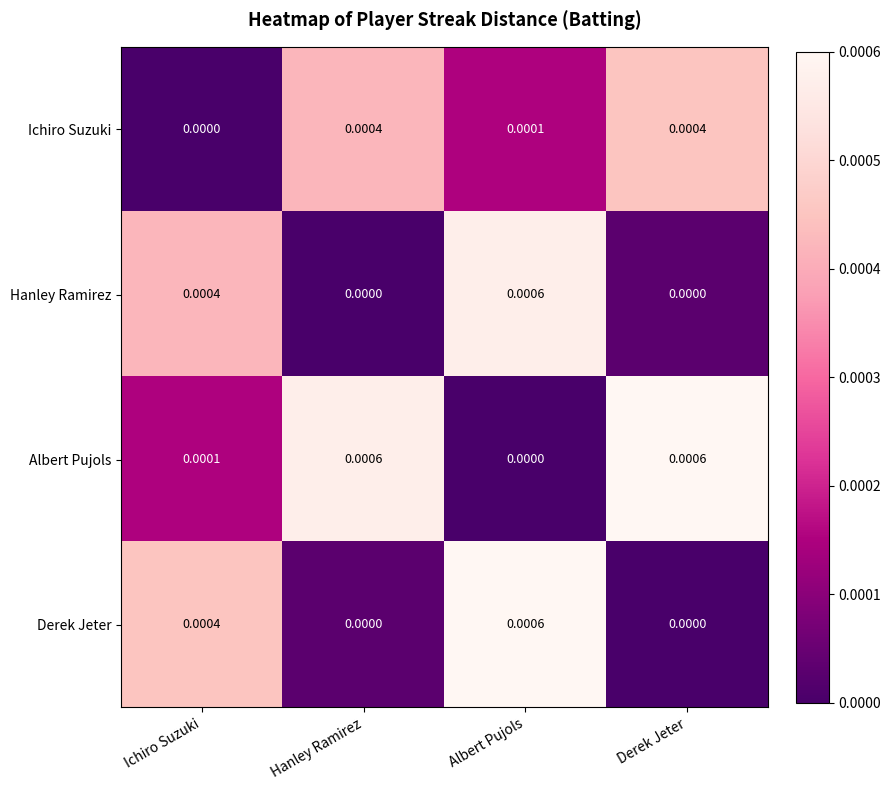

How many data points does each series have?

4